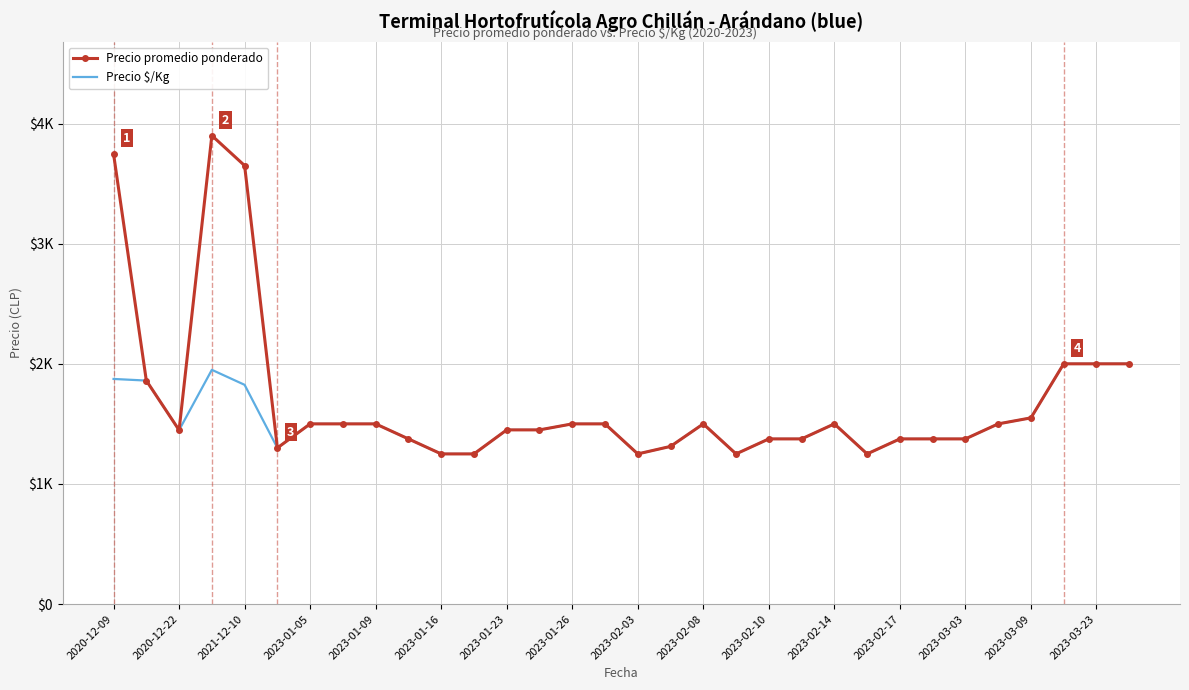

What is the maximum value for Precio promedio ponderado?

3900.0